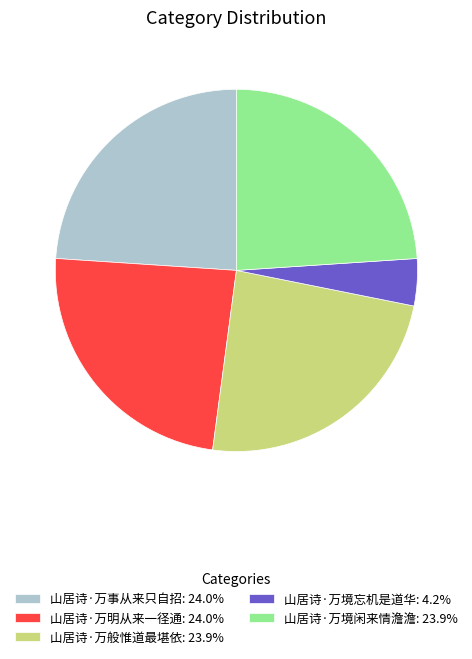

Does 山居诗·万境闲来情澹澹: 23.9% account for over 50% of the chart?

No